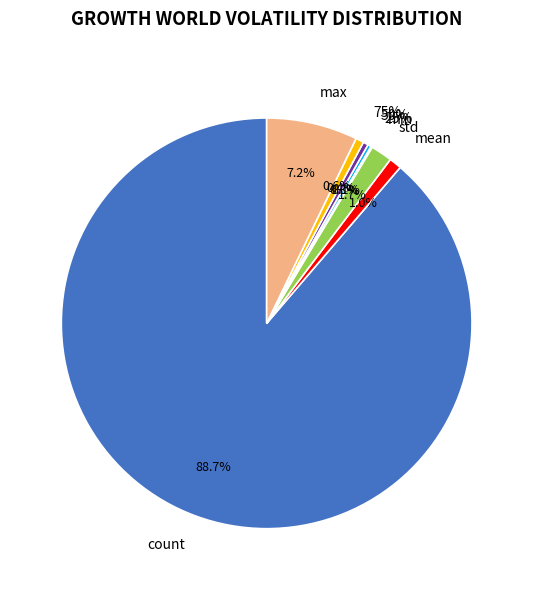

True or false: min accounts for 0% of the total.

True